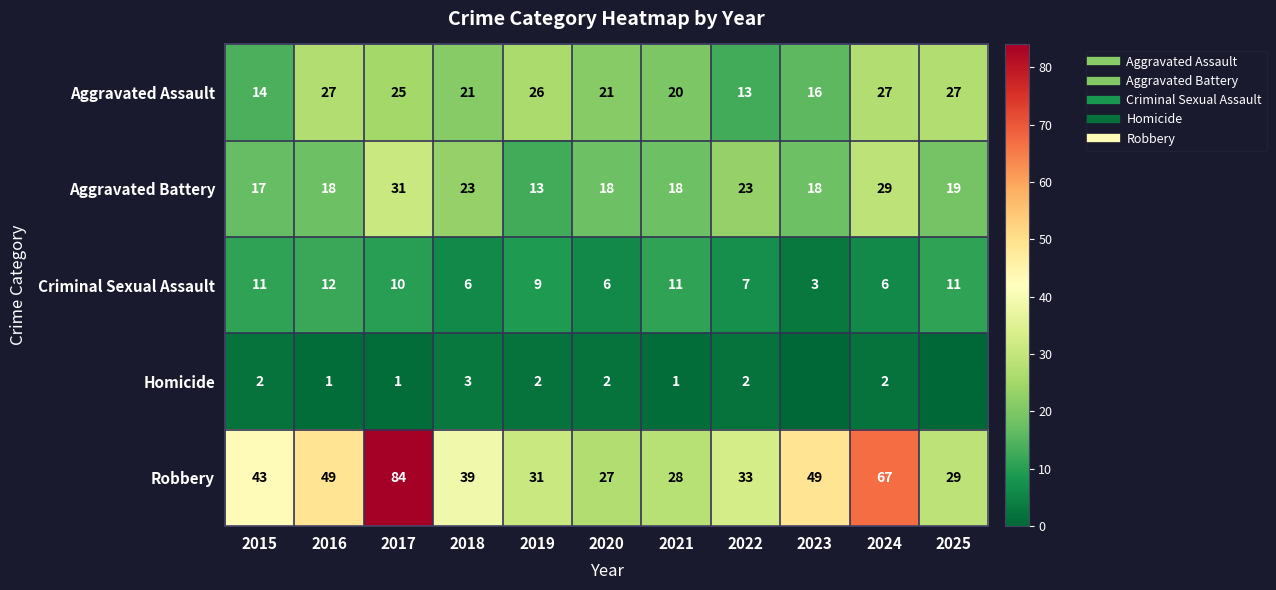

What is the difference between the maximum and minimum values in the Robbery series?

57